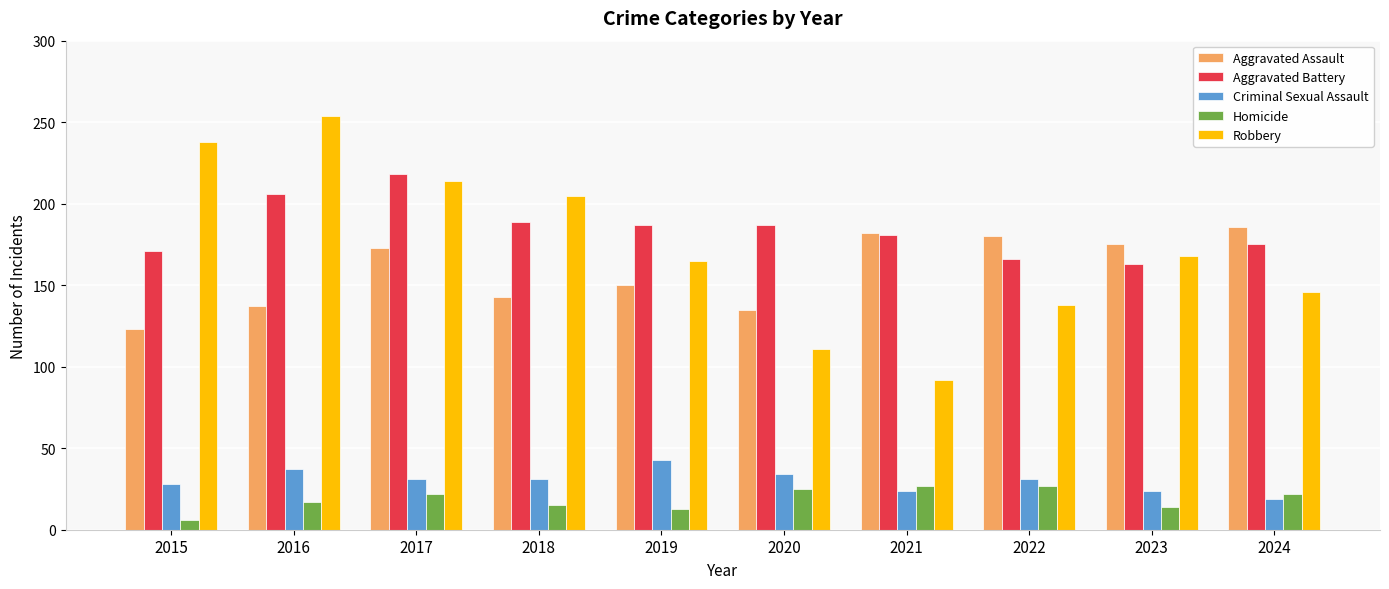

List the series in order of their peak value, highest first.

Robbery, Aggravated Battery, Aggravated Assault, Criminal Sexual Assault, Homicide